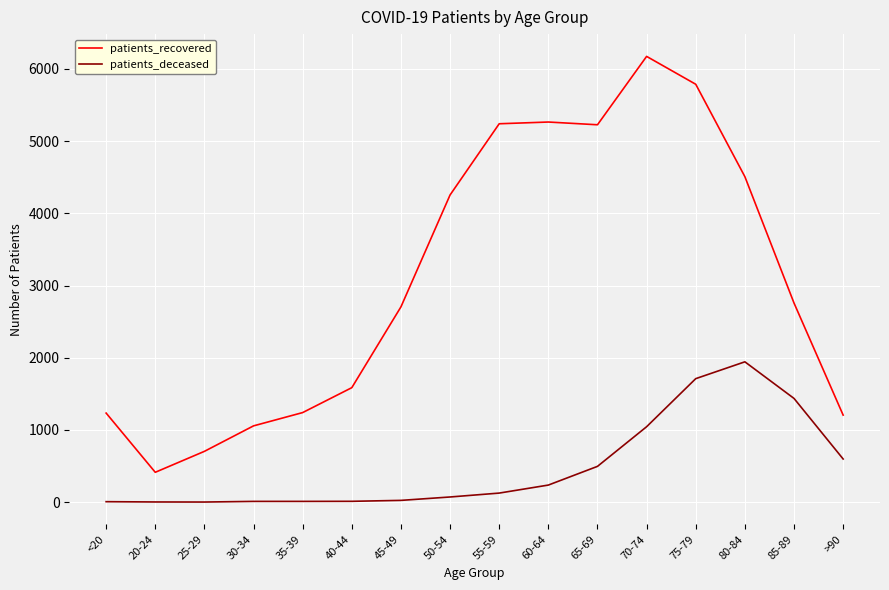

What is the difference between the patients_deceased values at 25-29 and 75-79?

1709